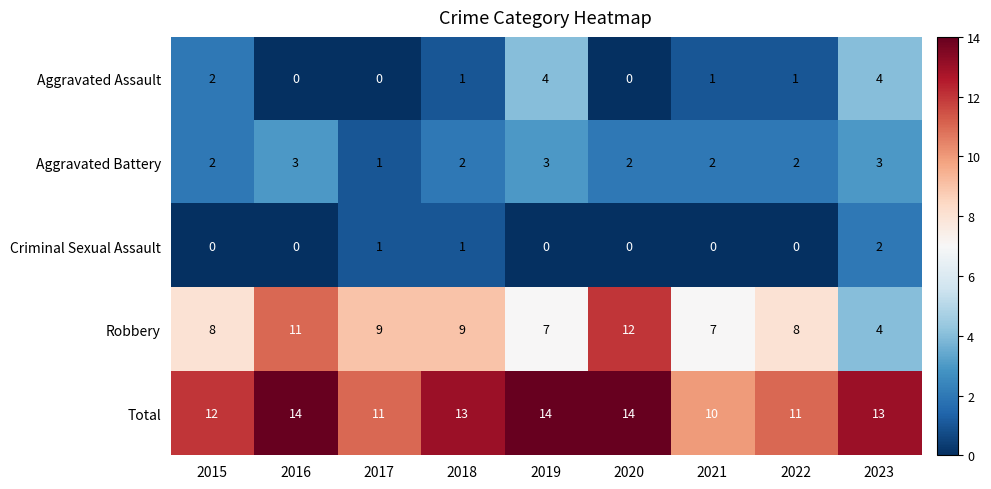

The value of Total at 2019 is 14. True or false?

True